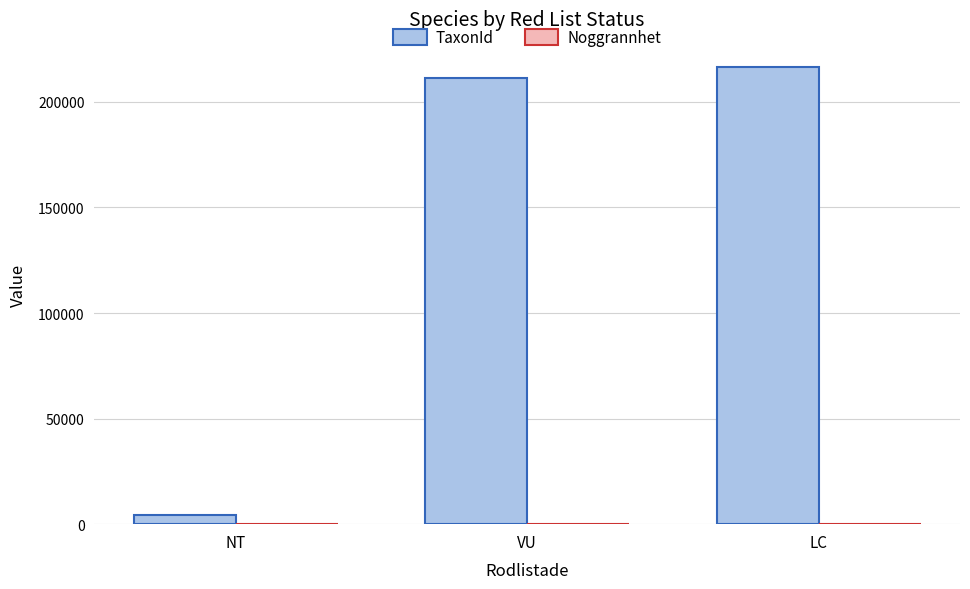

What is the sum of all TaxonId values?

432244